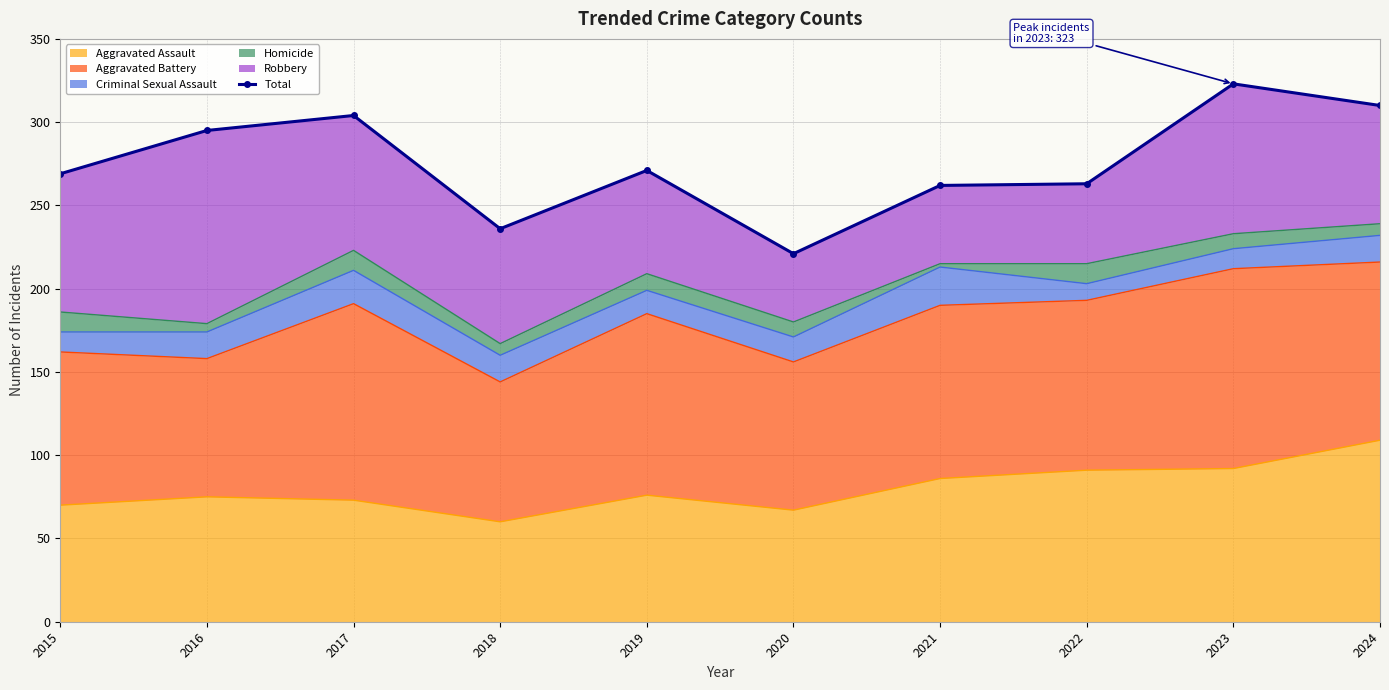

True or false: there are more than 1 points higher than both neighbors.

True